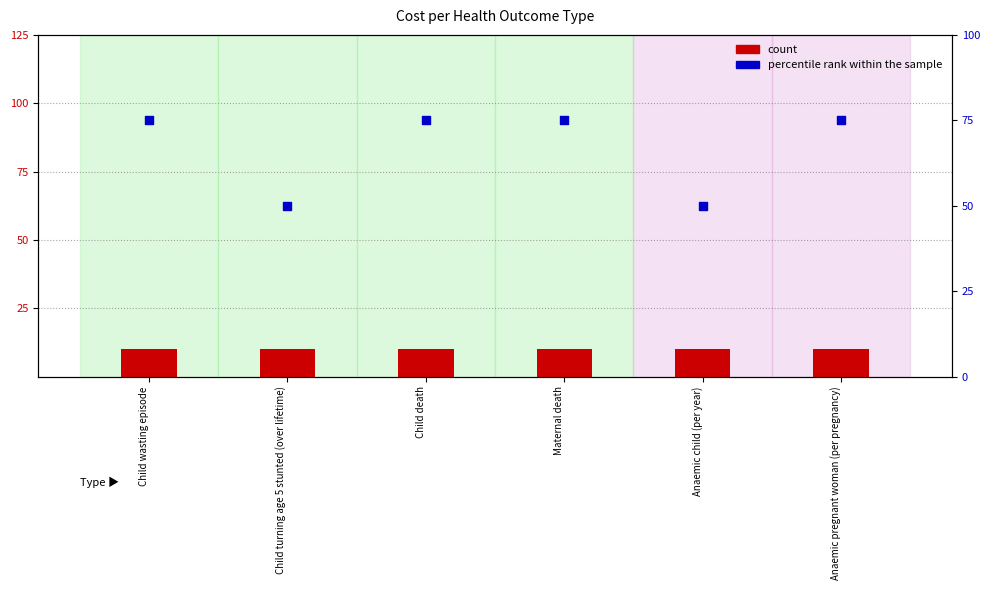

At which category is the sum across all series the highest?

Child wasting episode